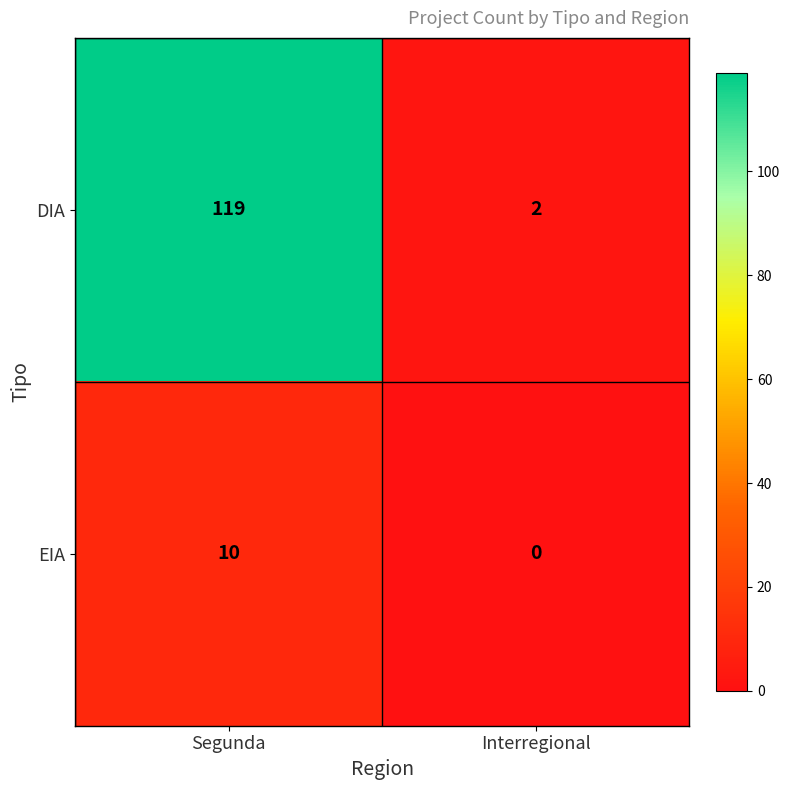

Is it true that DIA equals 1 at Interregional?

False